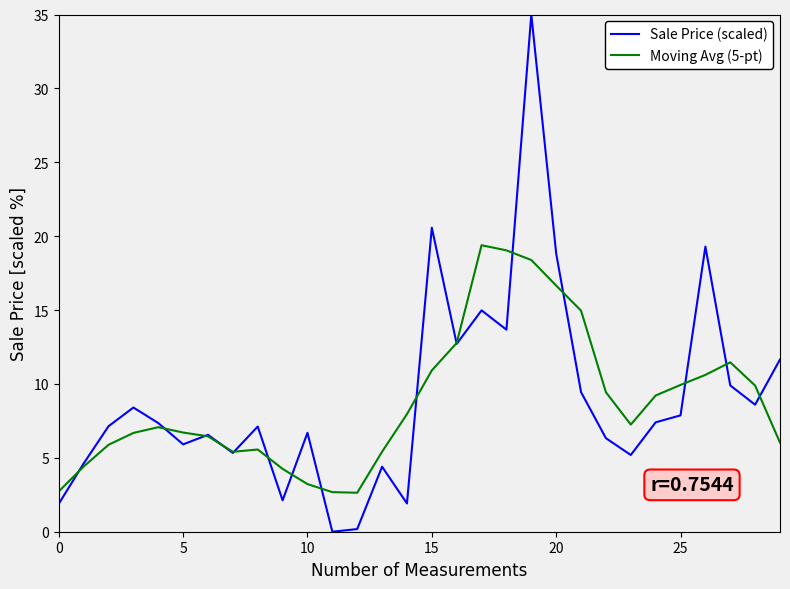

What is the average value of the Moving Avg (5-pt) series?

8.8